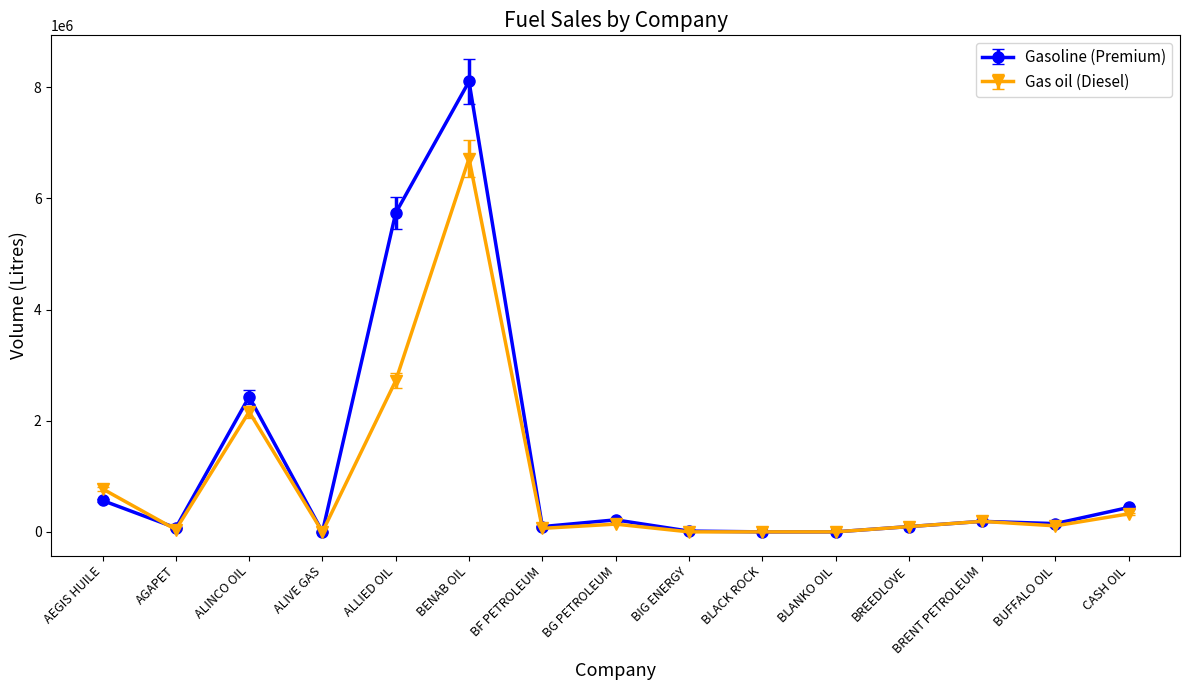

Which series has the largest range (max minus min)?

Gasoline (Premium)